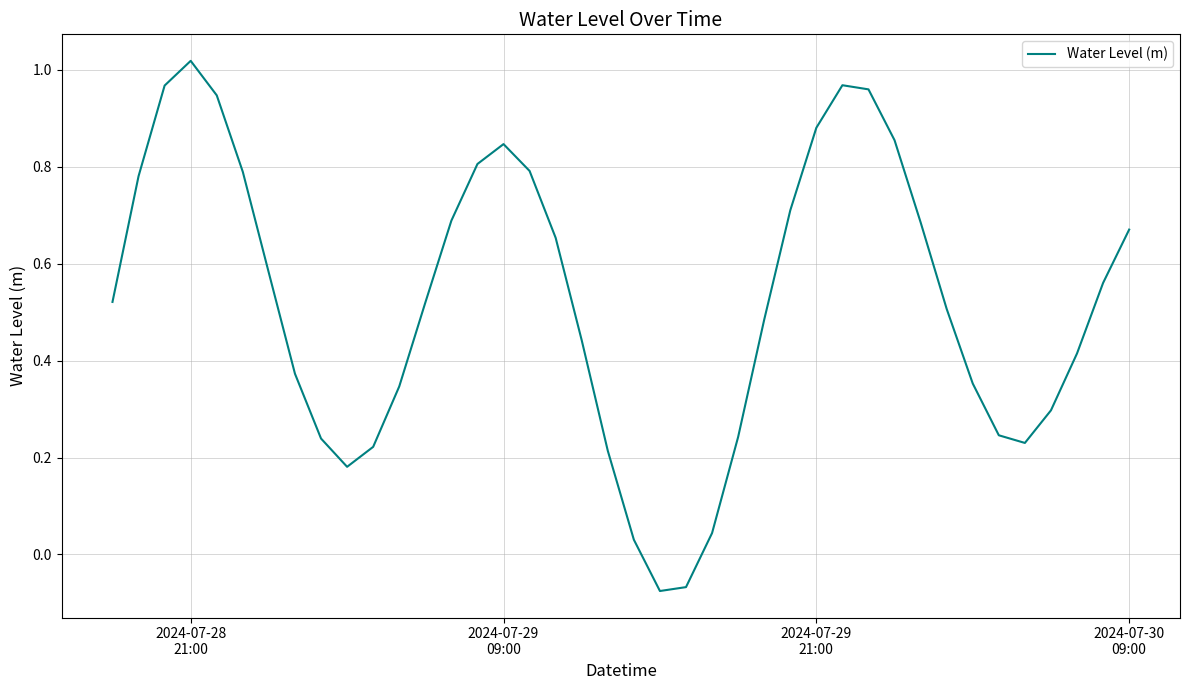

Is this an area chart (filled region under the line)?

No